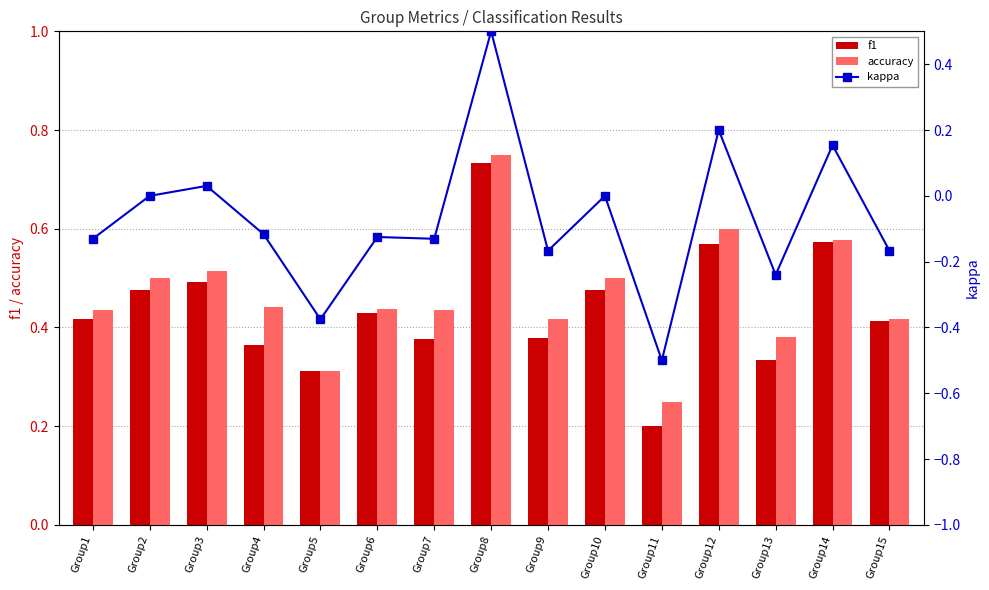

What is the minimum value shown in the chart?

-0.5